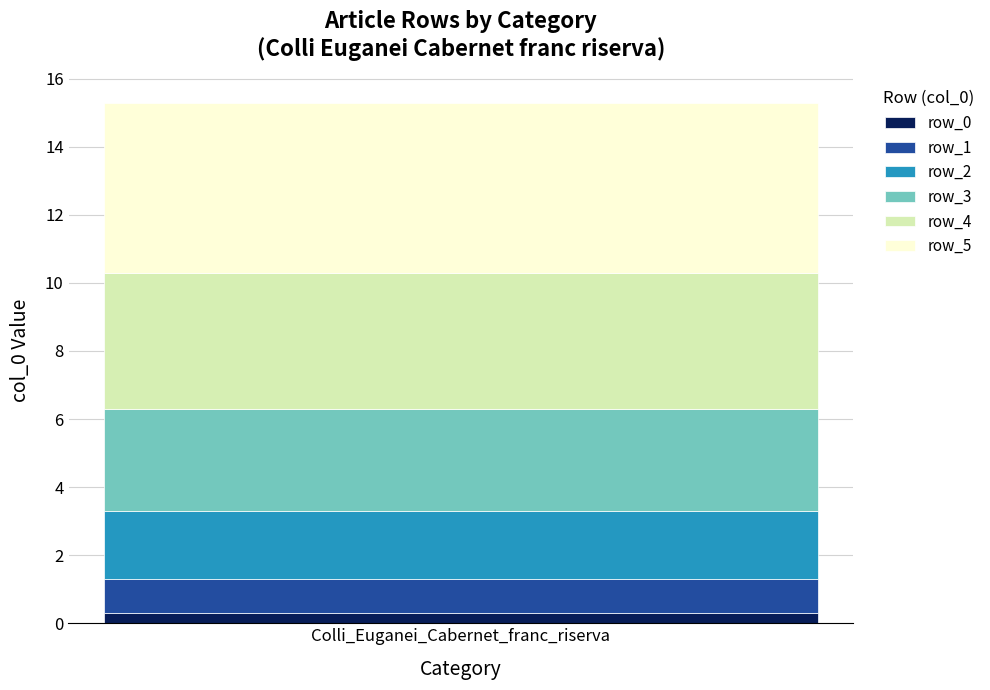

Rank the categories by row_0 value from highest to lowest.

Colli_Euganei_Cabernet_franc_riserva